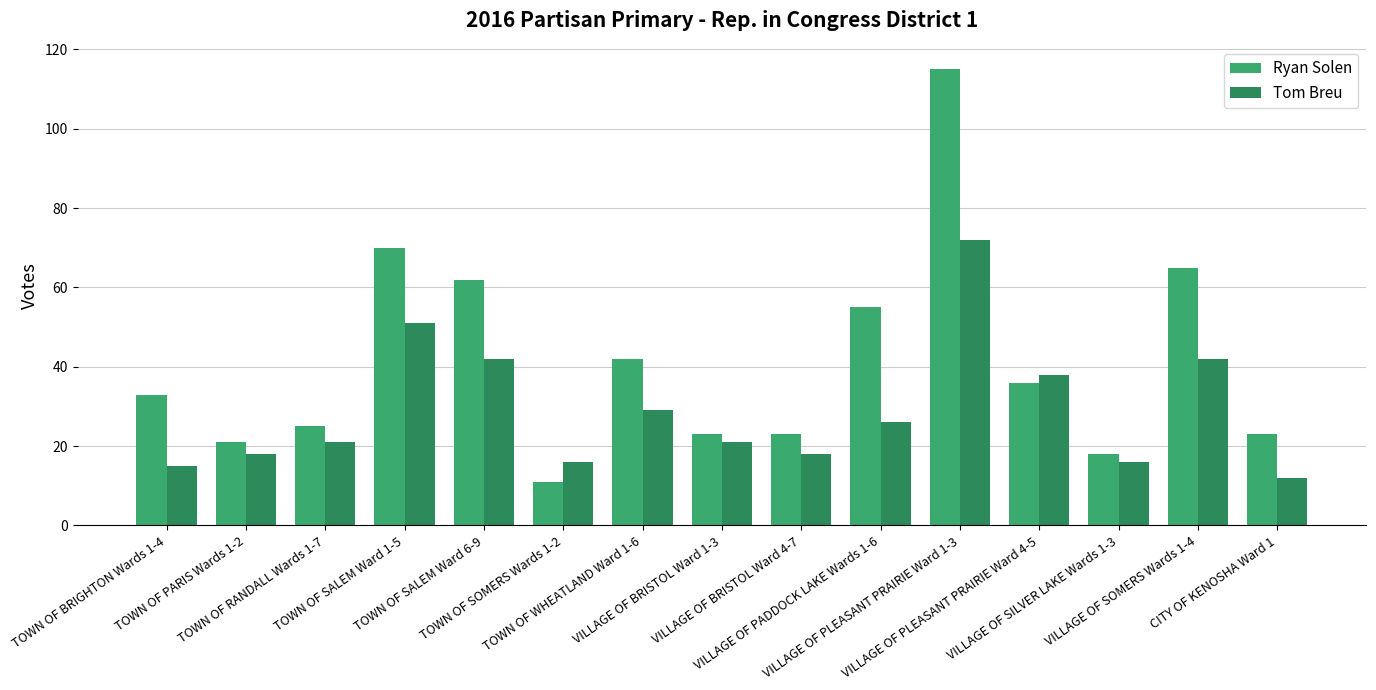

Which label corresponds to the smallest value in the chart?

TOWN OF SOMERS Wards 1-2